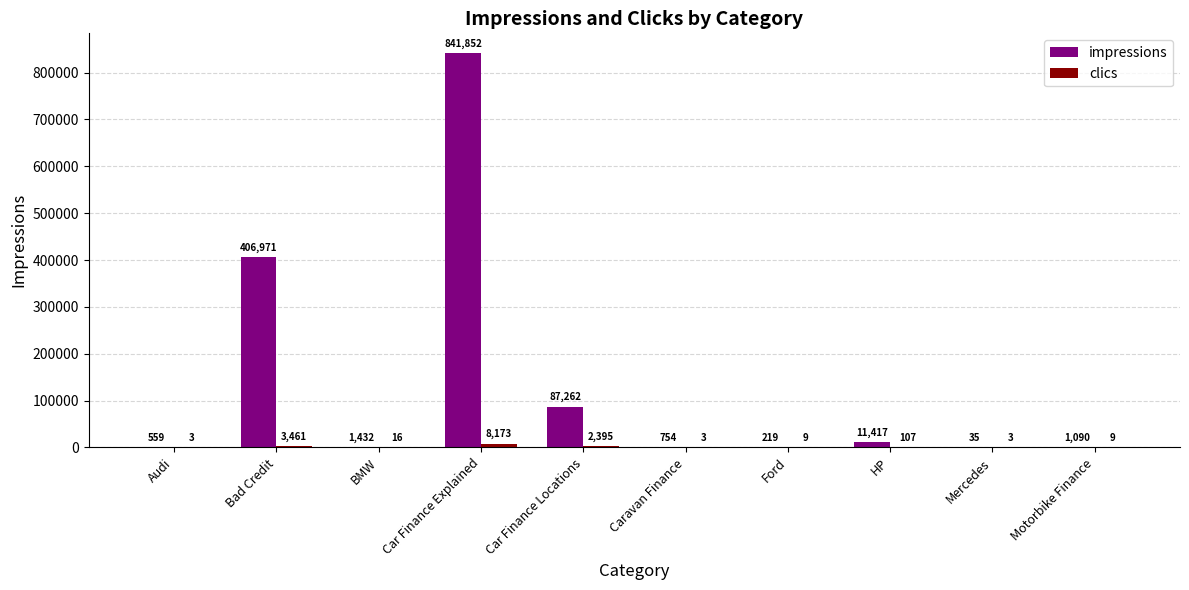

What is the sum of all impressions values?

1351591